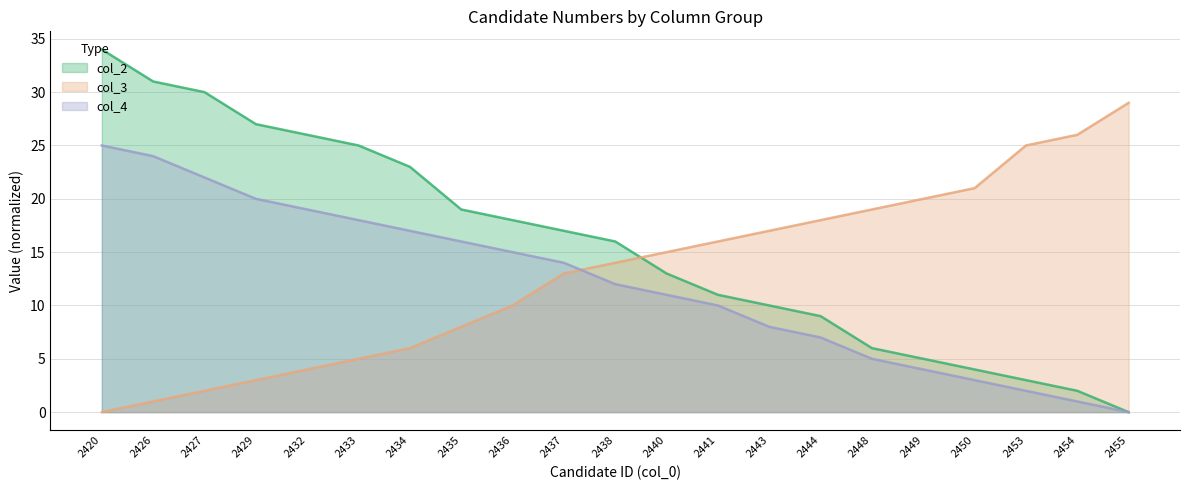

True or false: col_2 and col_4 intersect in this chart.

False